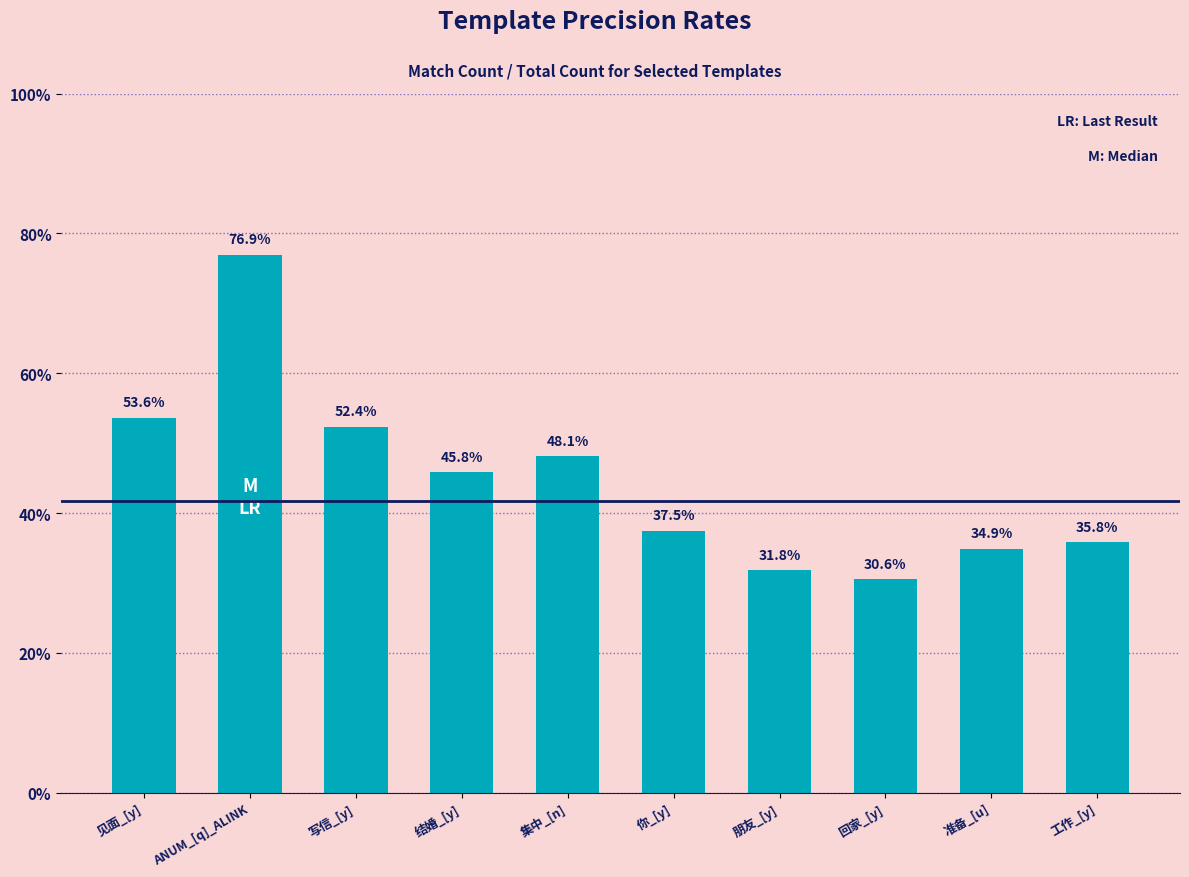

The value at 写信_[y] is 0.5. True or false?

True